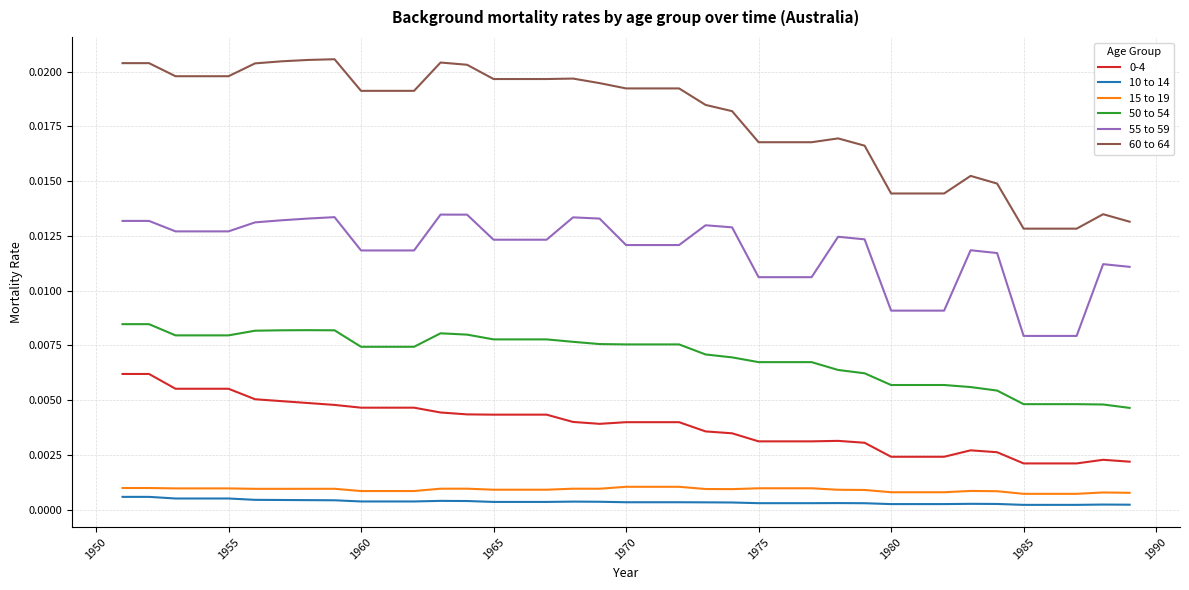

Which series has the largest total across all categories?

60 to 64